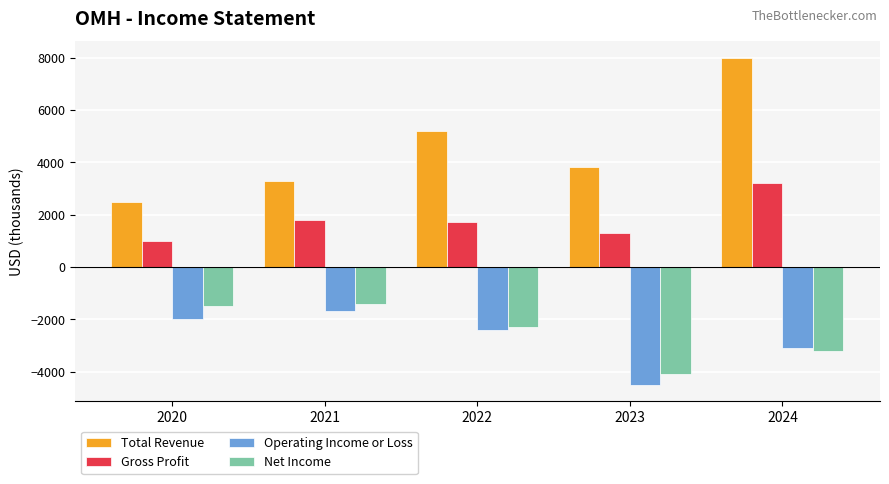

What is the spread (max minus min) of values at 2024?

11200